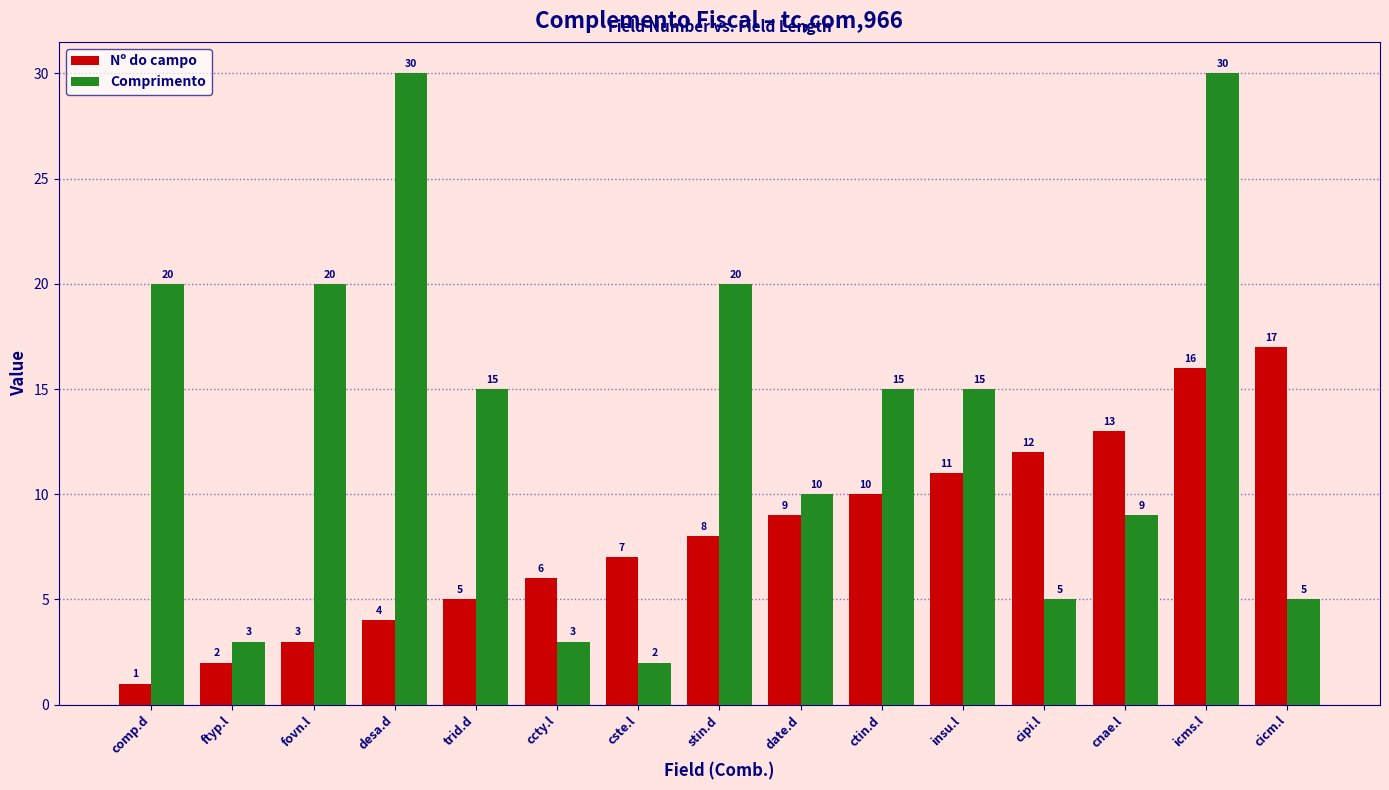

Is the value of Nº do campo at desa.d greater than the value of Comprimento at date.d?

No